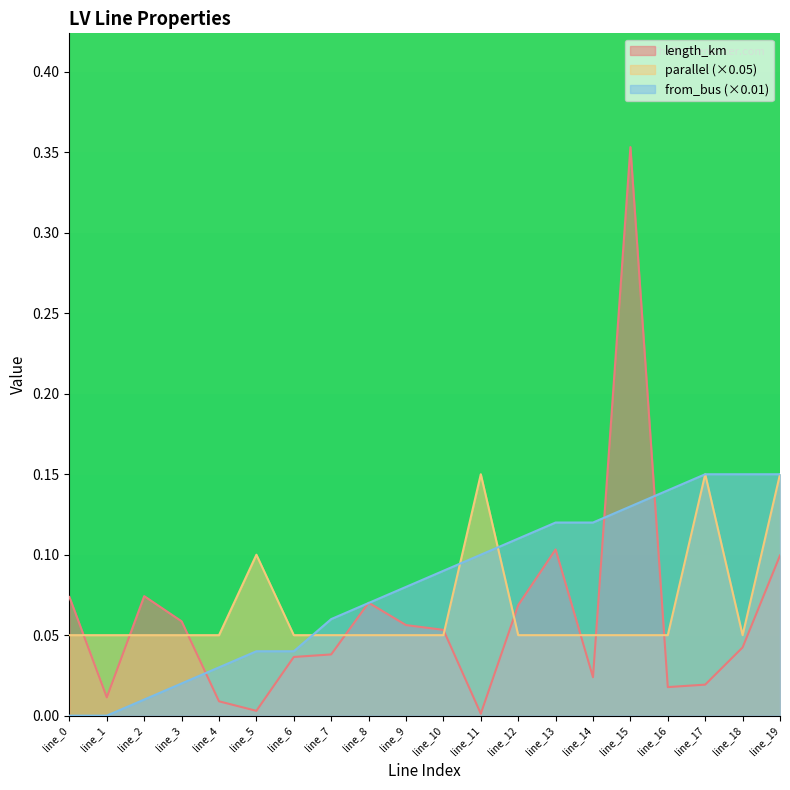

Is it true that parallel equals 0.0 at line_2?

False